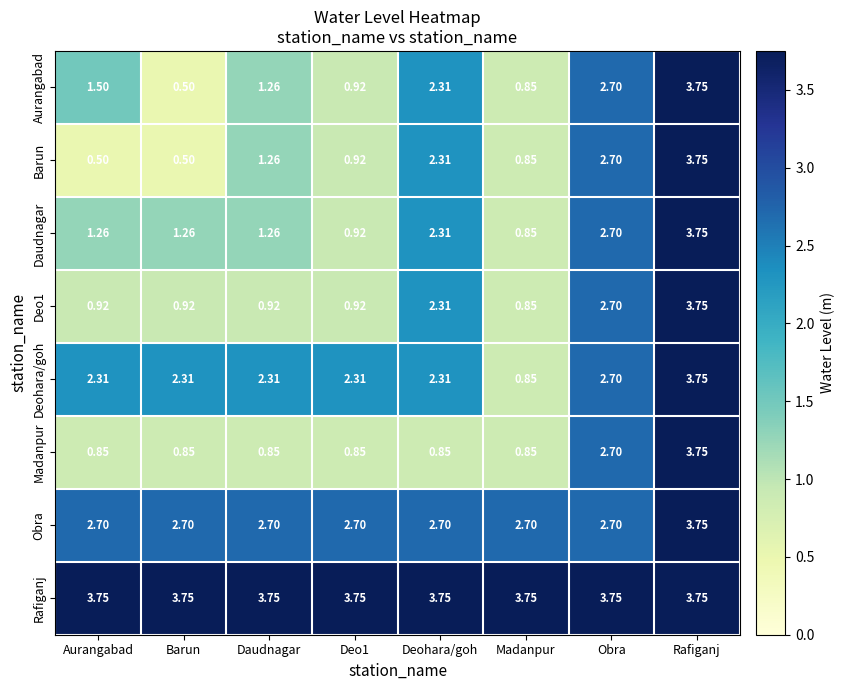

At which label does Daudnagar reach its peak?

Rafiganj